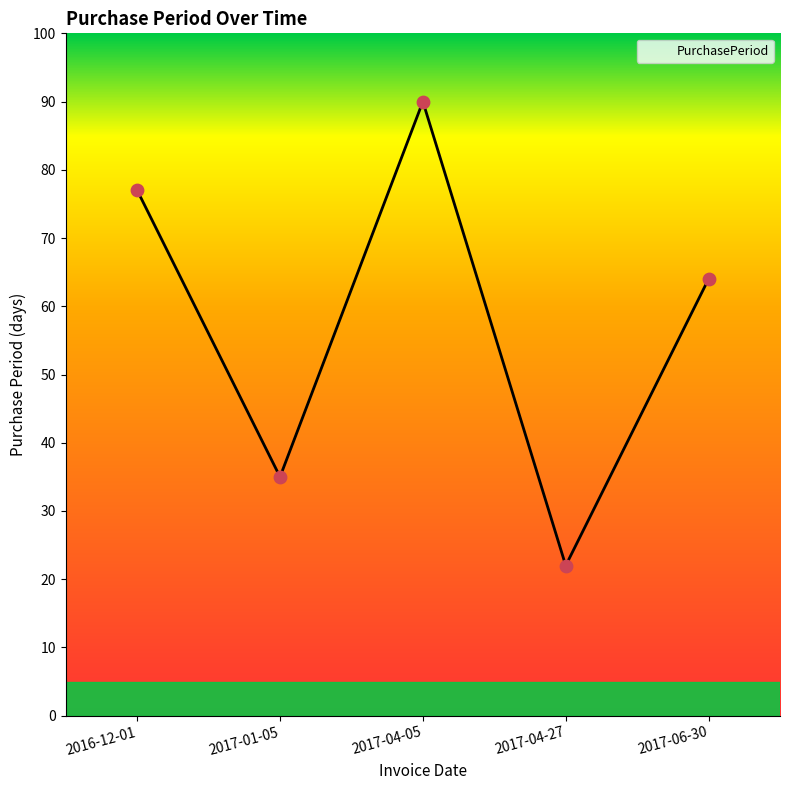

Approximately how many times larger is the value at 2017-01-05 compared to 2017-04-27?

1.6